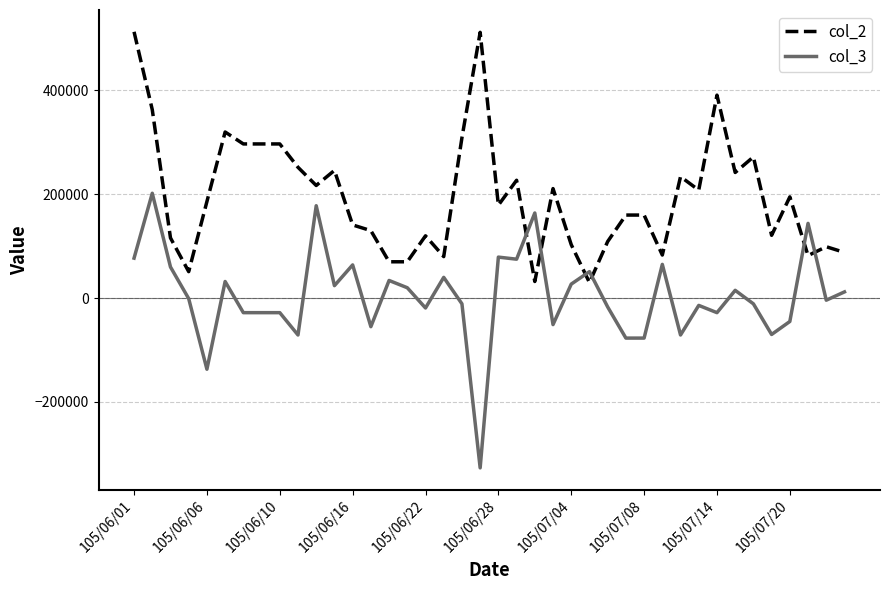

After their last crossing, which series has the higher values: col_3 or col_2?

col_2